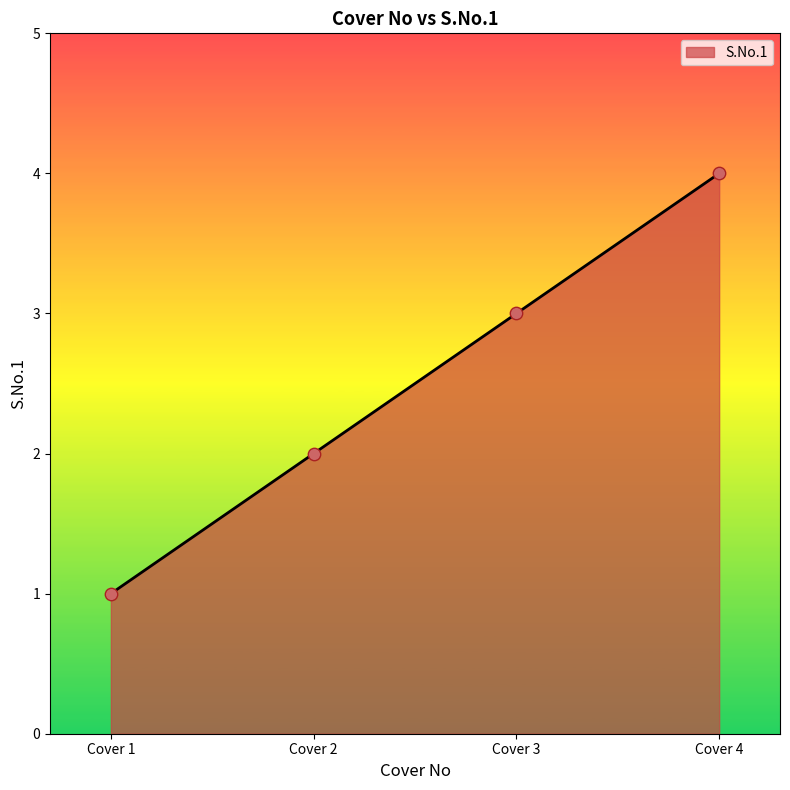

Approximately how many times larger is the value at Cover 4 compared to Cover 1?

4.0